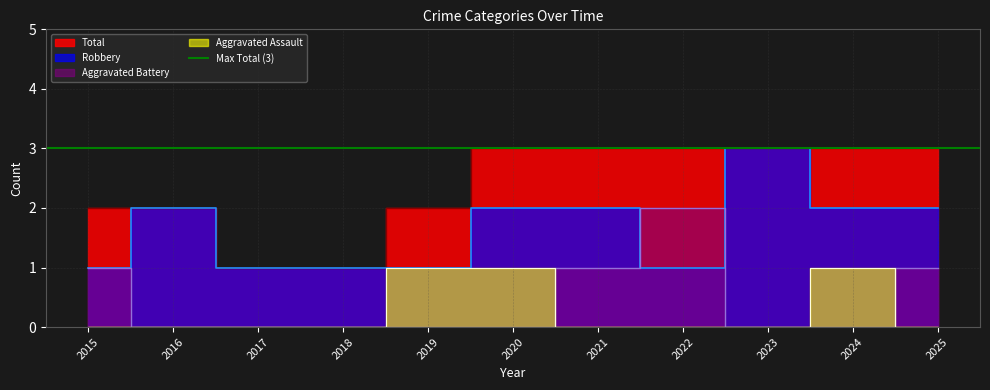

How many data points does each series have?

11